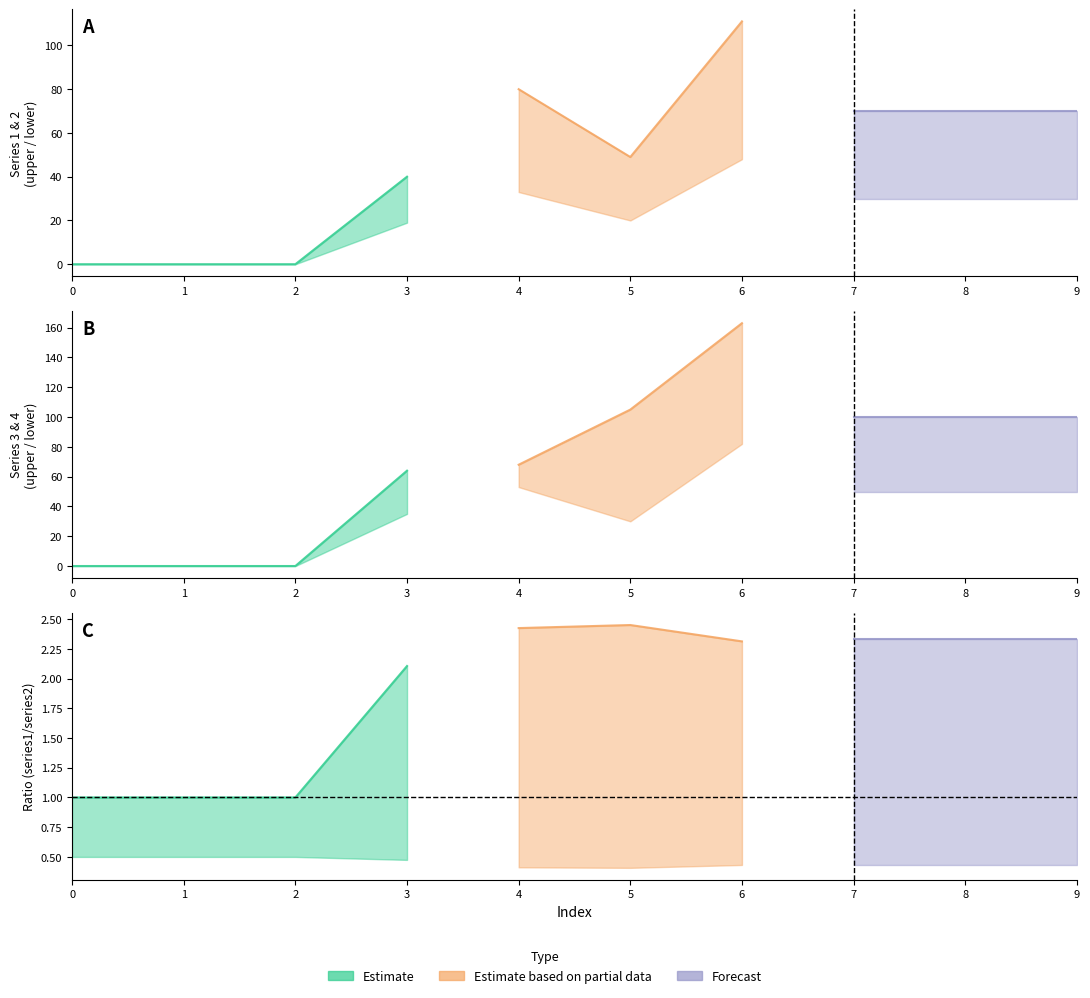

What is the average value of the 1 series?

49